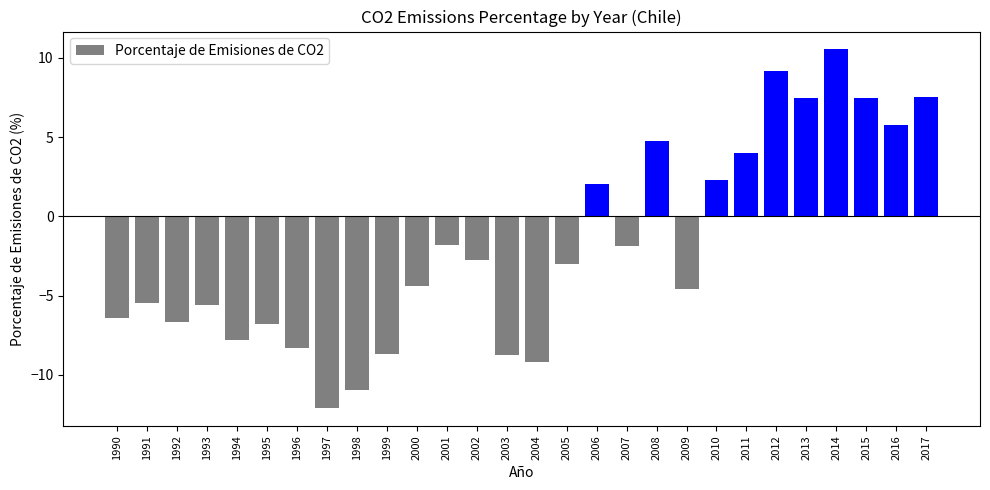

What is the difference between the maximum and minimum values?

22.6